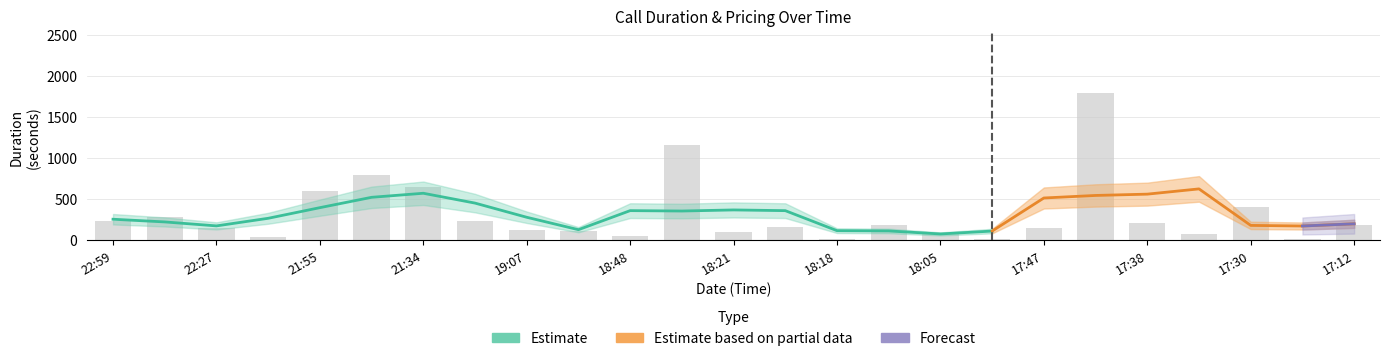

What is the difference between the highest and lowest values at 18:50?

107.0